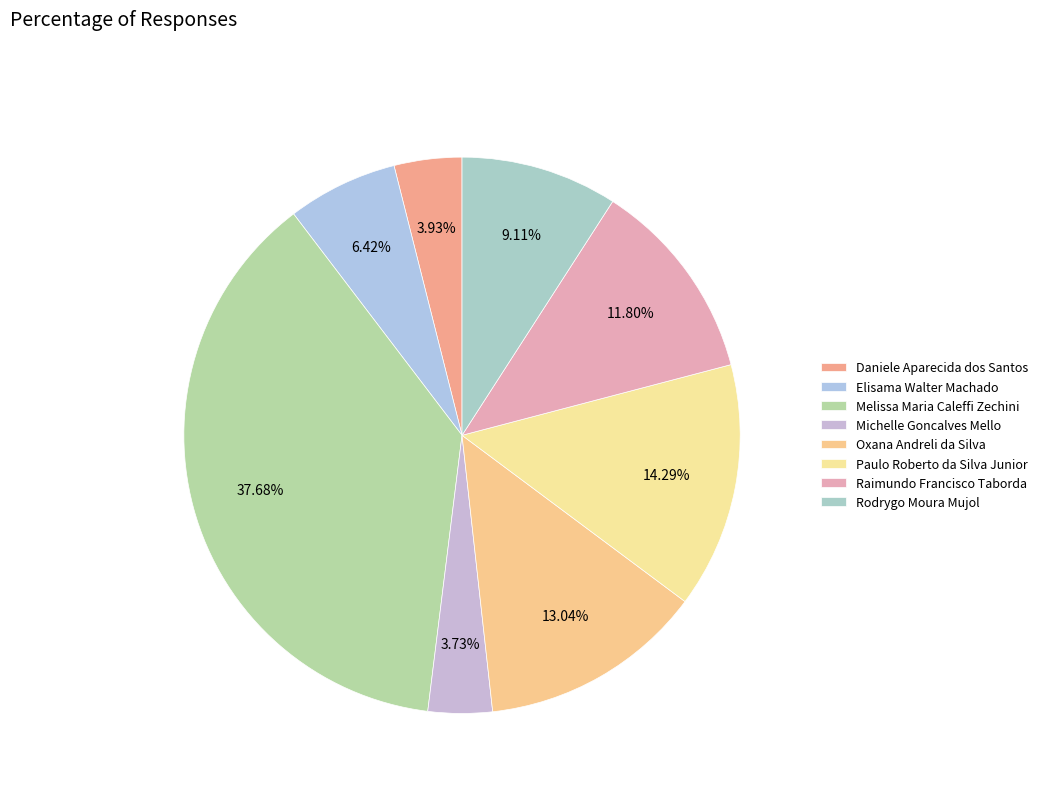

Rank the categories by value from highest to lowest.

Melissa Maria Caleffi Zechini, Paulo Roberto da Silva Junior, Oxana Andreli da Silva, Raimundo Francisco Taborda, Rodrygo Moura Mujol, Elisama Walter Machado, Daniele Aparecida dos Santos, Michelle Goncalves Mello